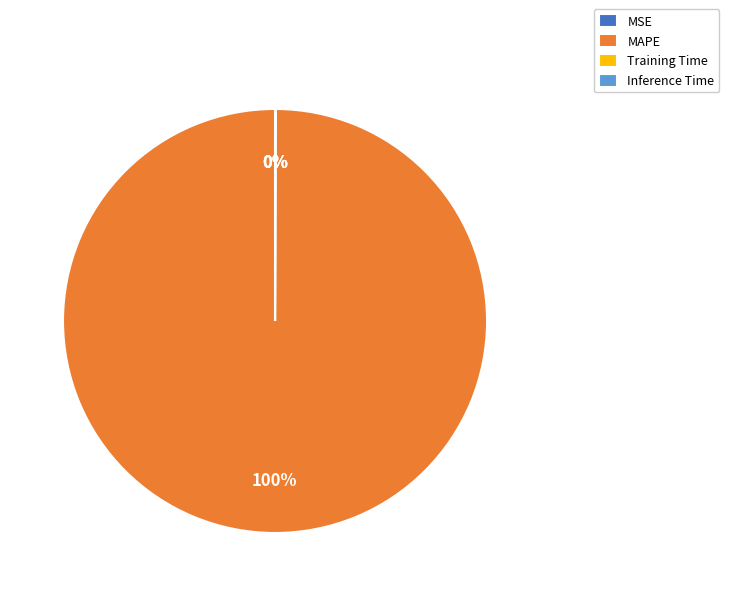

Is MAPE the majority of the pie?

Yes